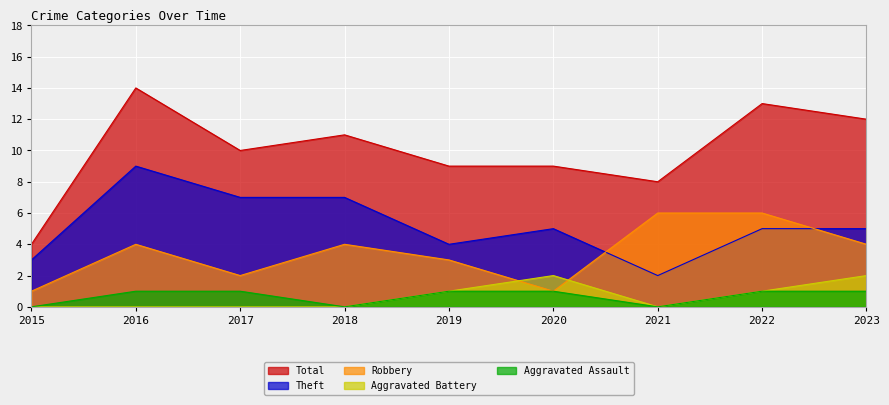

Which category has the lowest value across all series?

2015